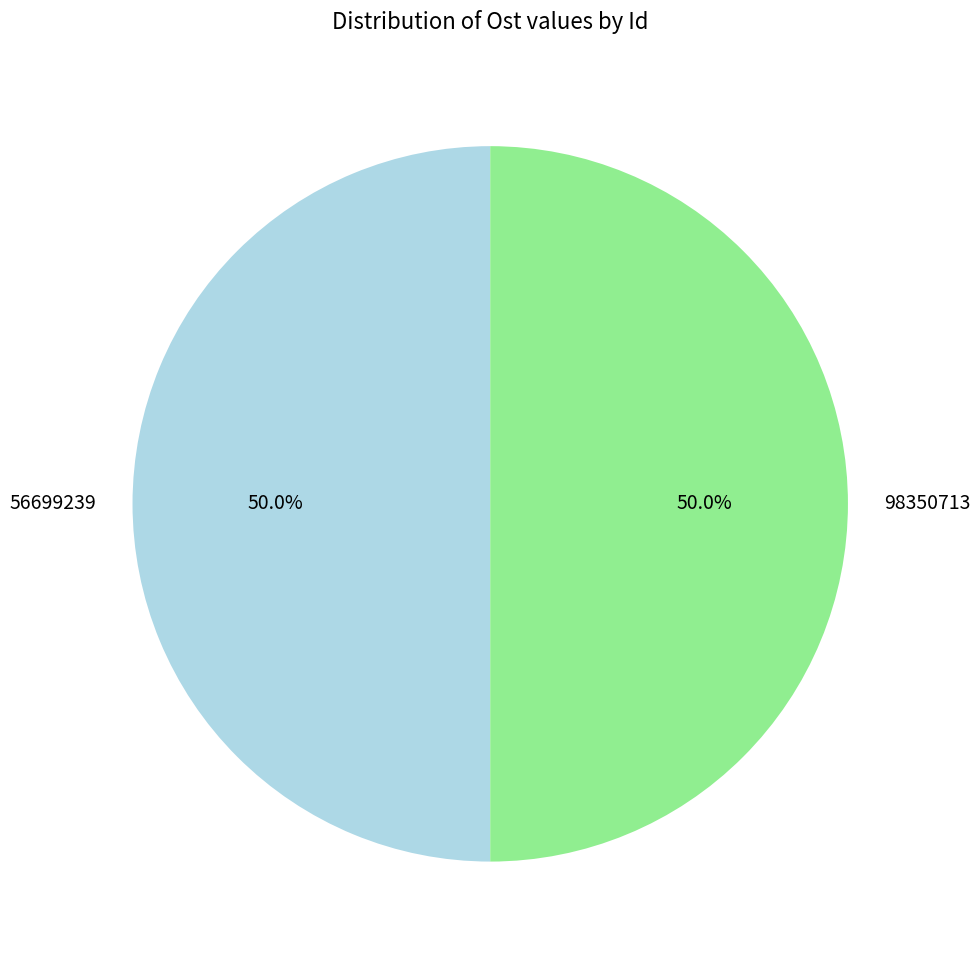

Approximately how many times larger is the value at 98350713 compared to 56699239?

1.0